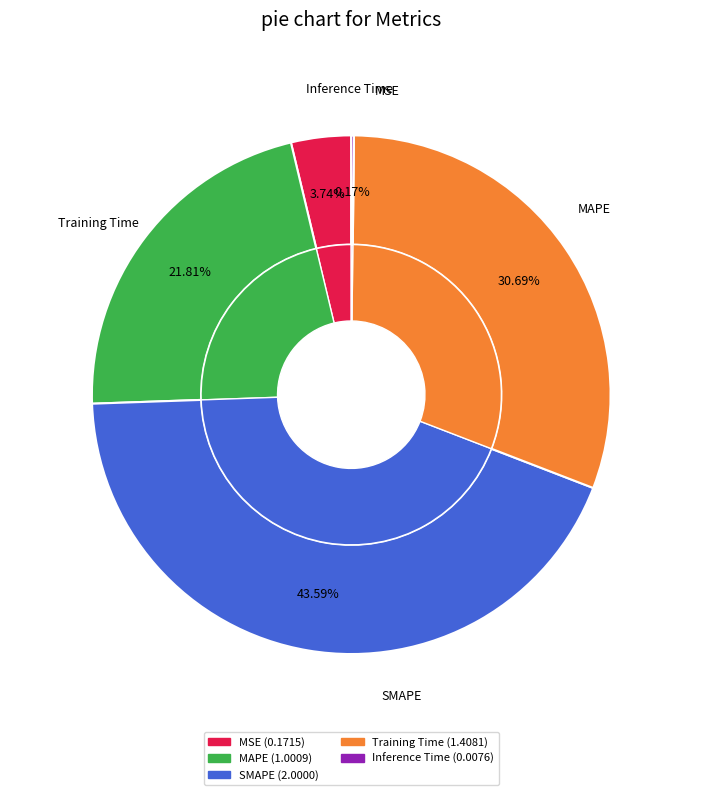

Which has a higher value, MAPE or Inference Time?

MAPE